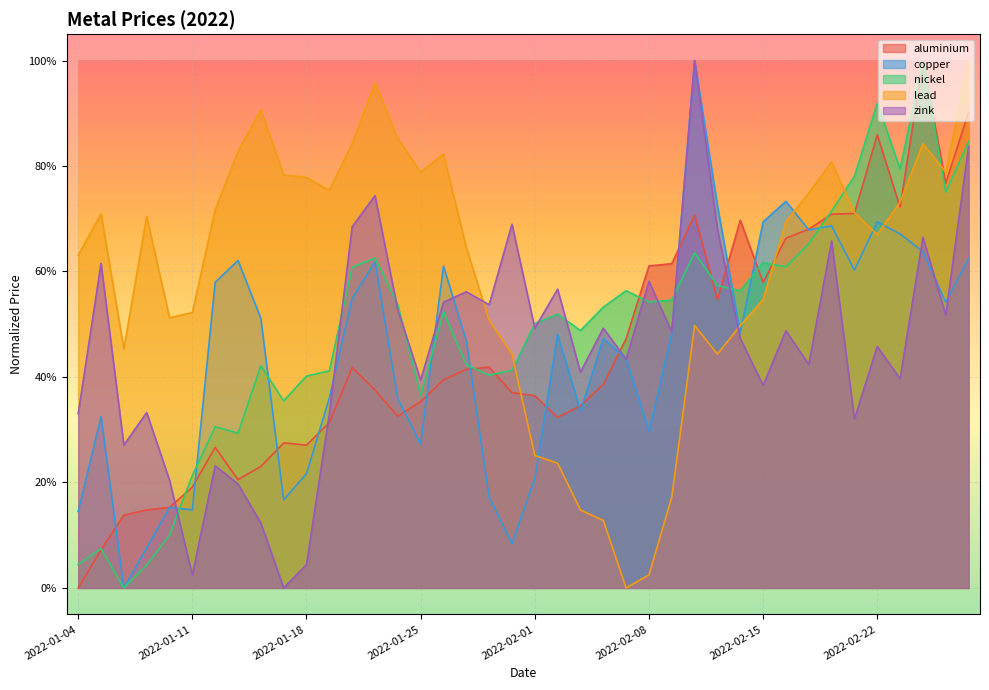

What is the difference between the maximum and minimum values in the aluminium series?

1.0